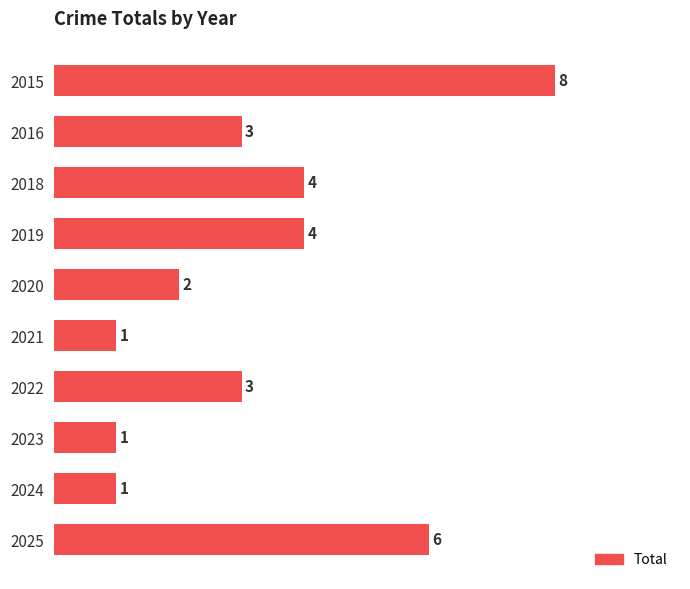

What is the minimum value shown in the chart?

1